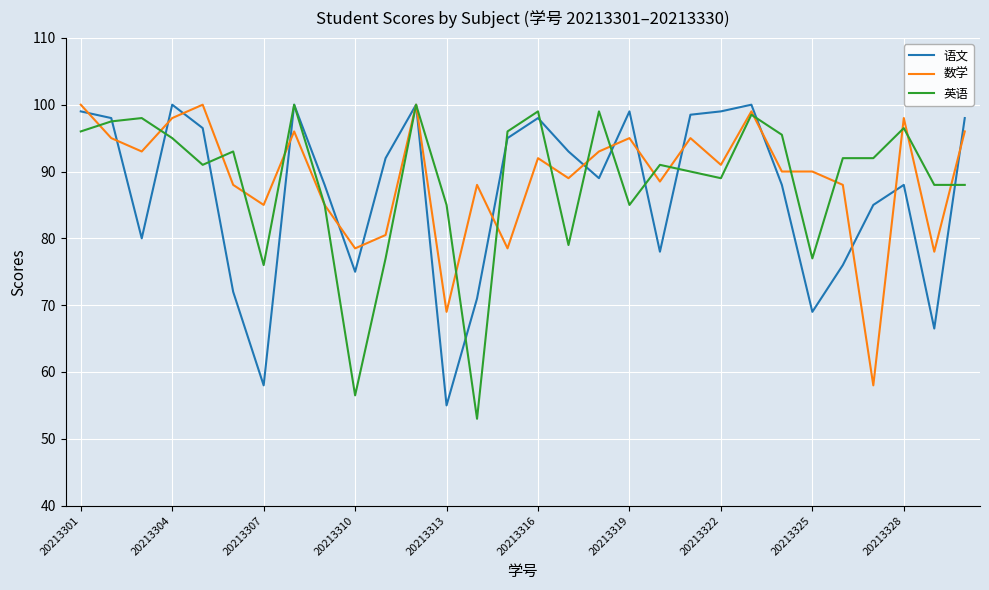

What is the highest value of the 数学 series?

100.0